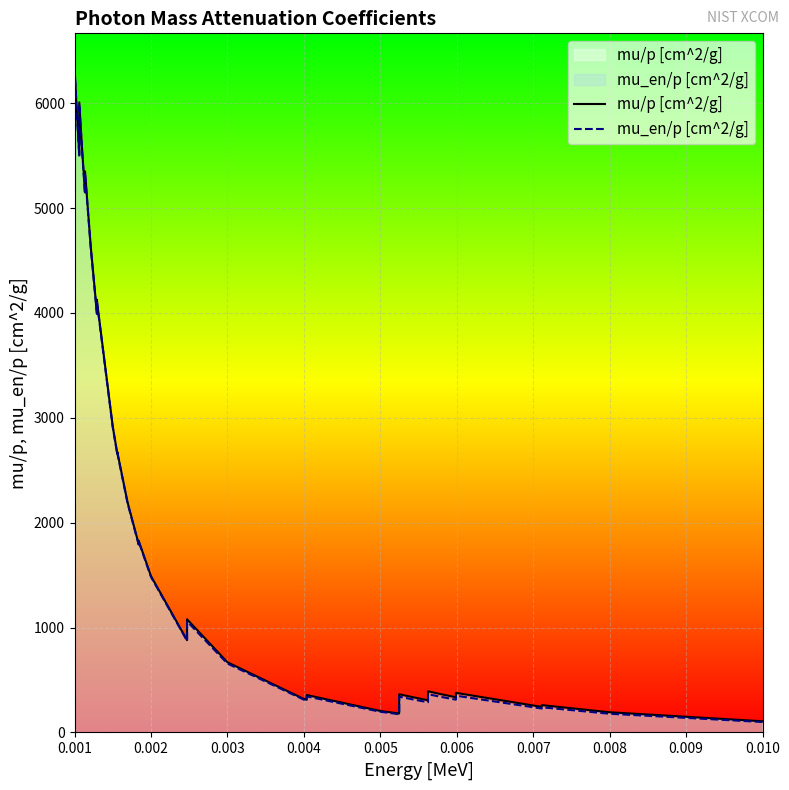

The value of mu/p [cm^2/g] at 0.004 is 319.0. True or false?

True